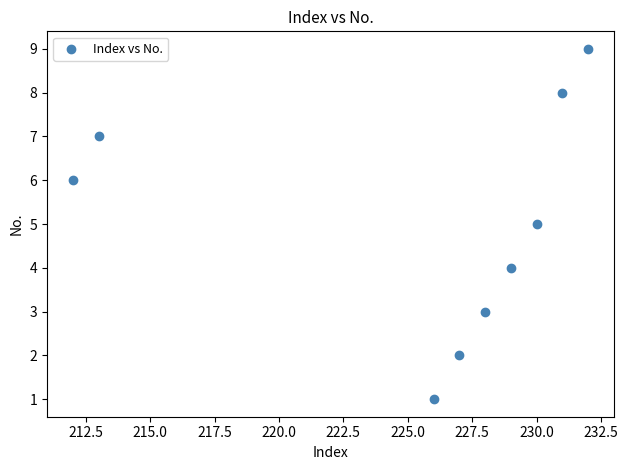

What is the range of Y values (max minus min)?

8